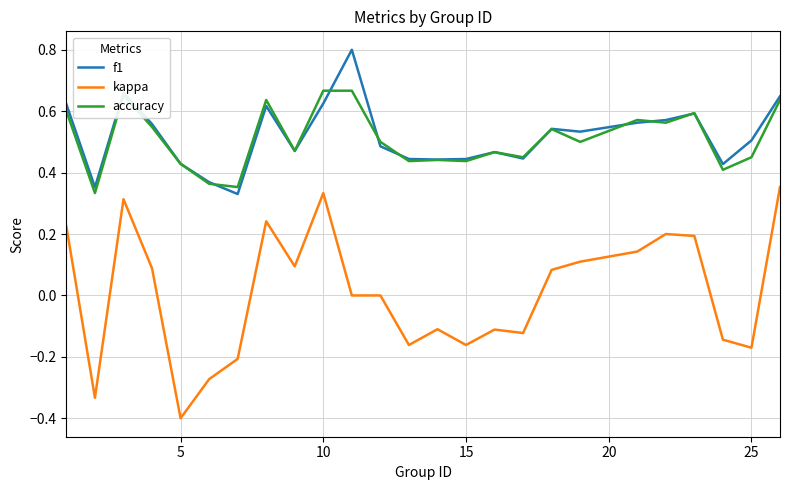

True or false: f1 and kappa intersect in this chart.

False